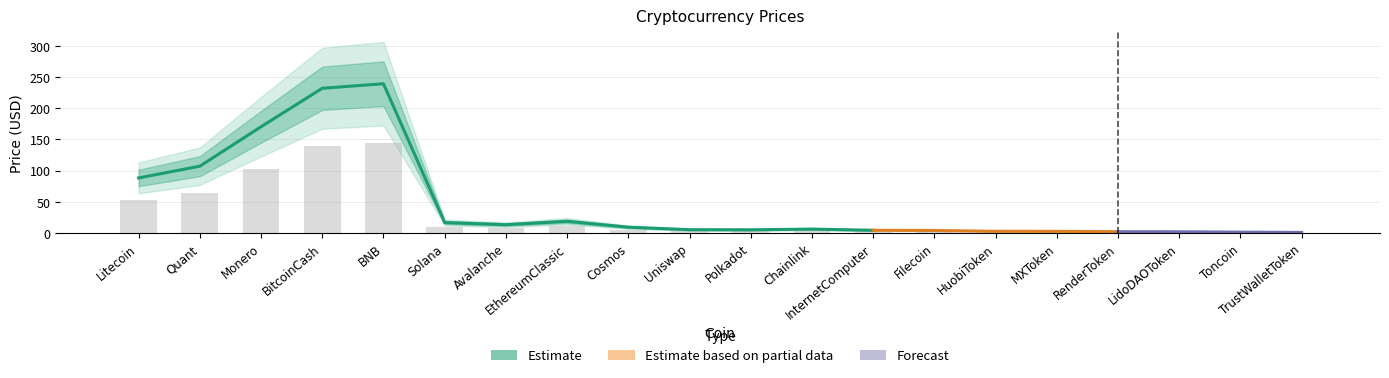

What is the sum of the values at RenderToken and BNB?

144.8